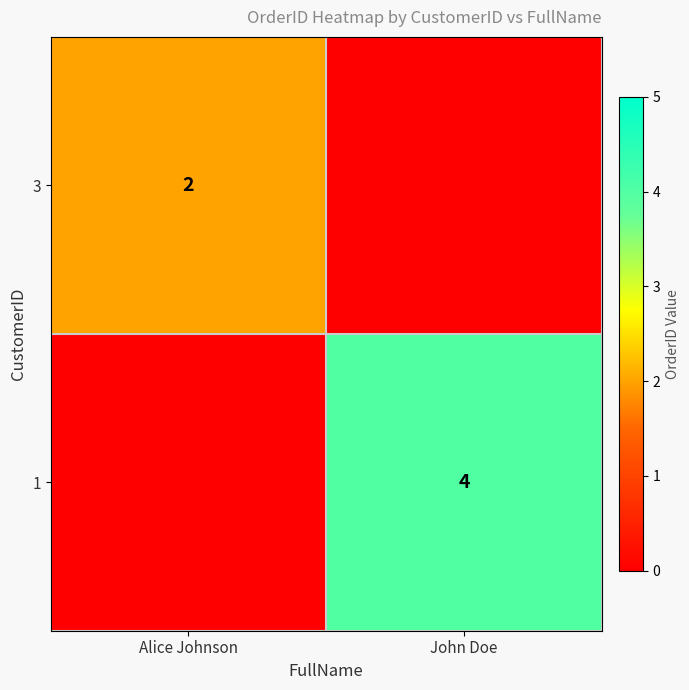

Is the value of 1 at John Doe greater than the value of 3 at Alice Johnson?

Yes